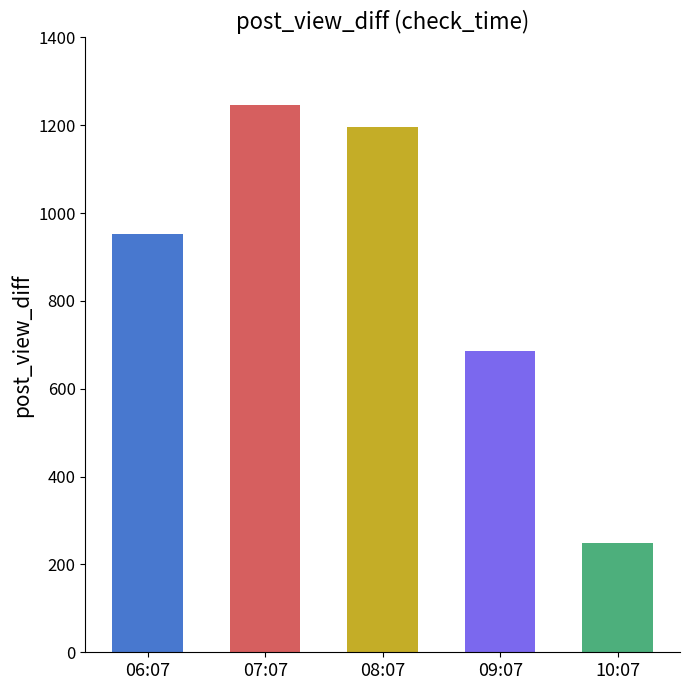

Approximately how many times larger is the value at 10:07 compared to 09:07?

0.4